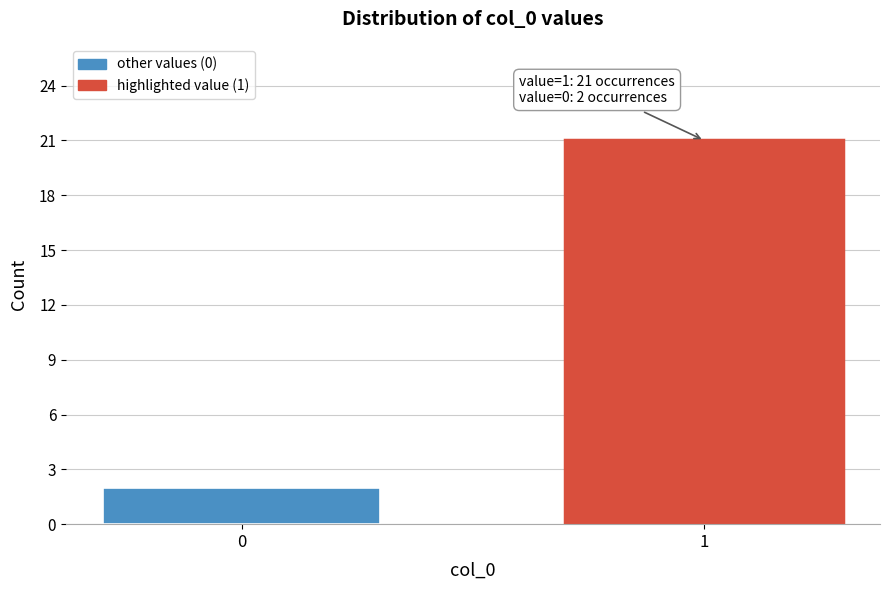

Reading left to right, what are all the values shown in this chart?

0=2	1=21